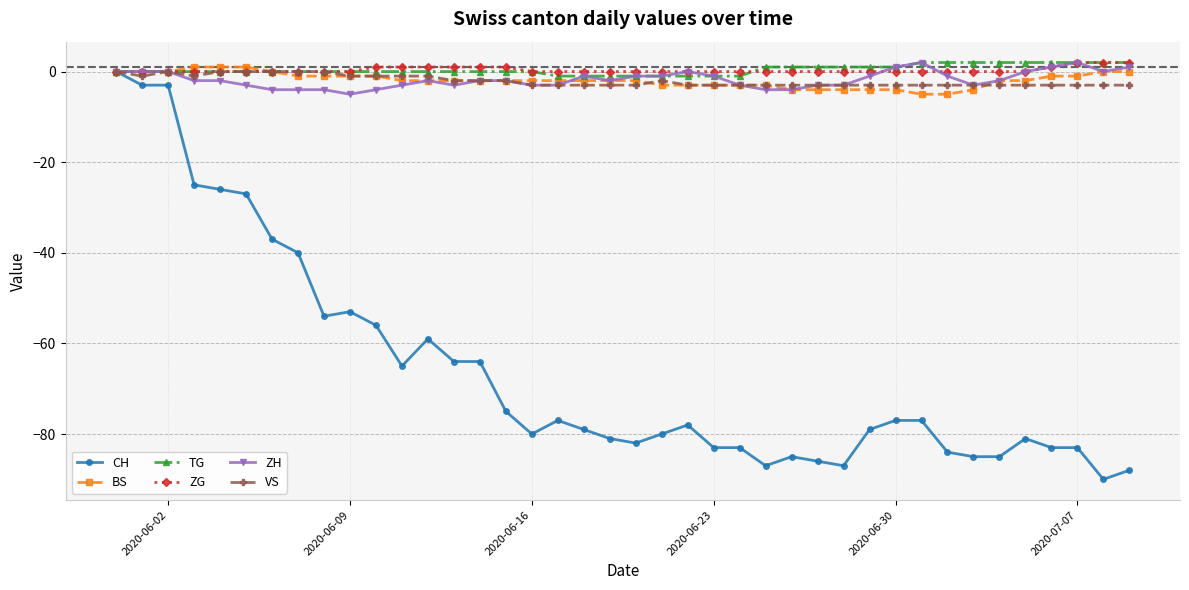

What is the minimum value shown in the chart?

-90